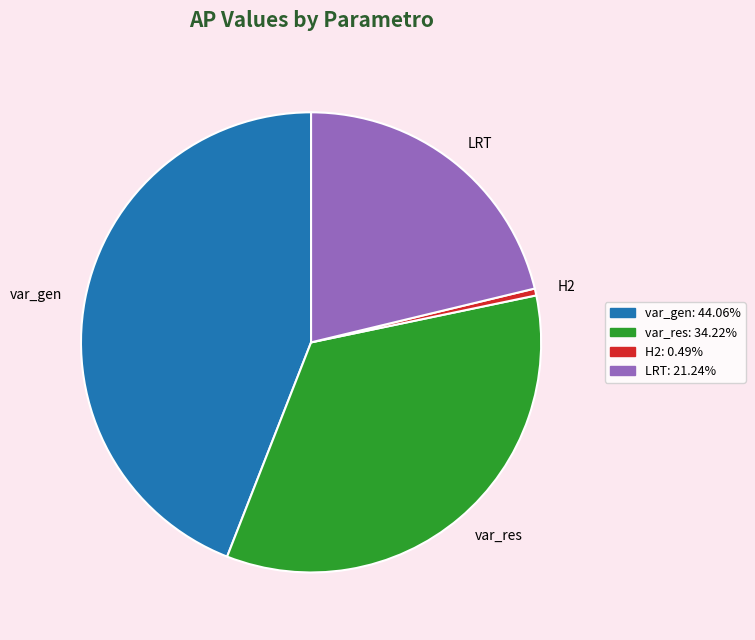

How many slices are in this pie chart?

4